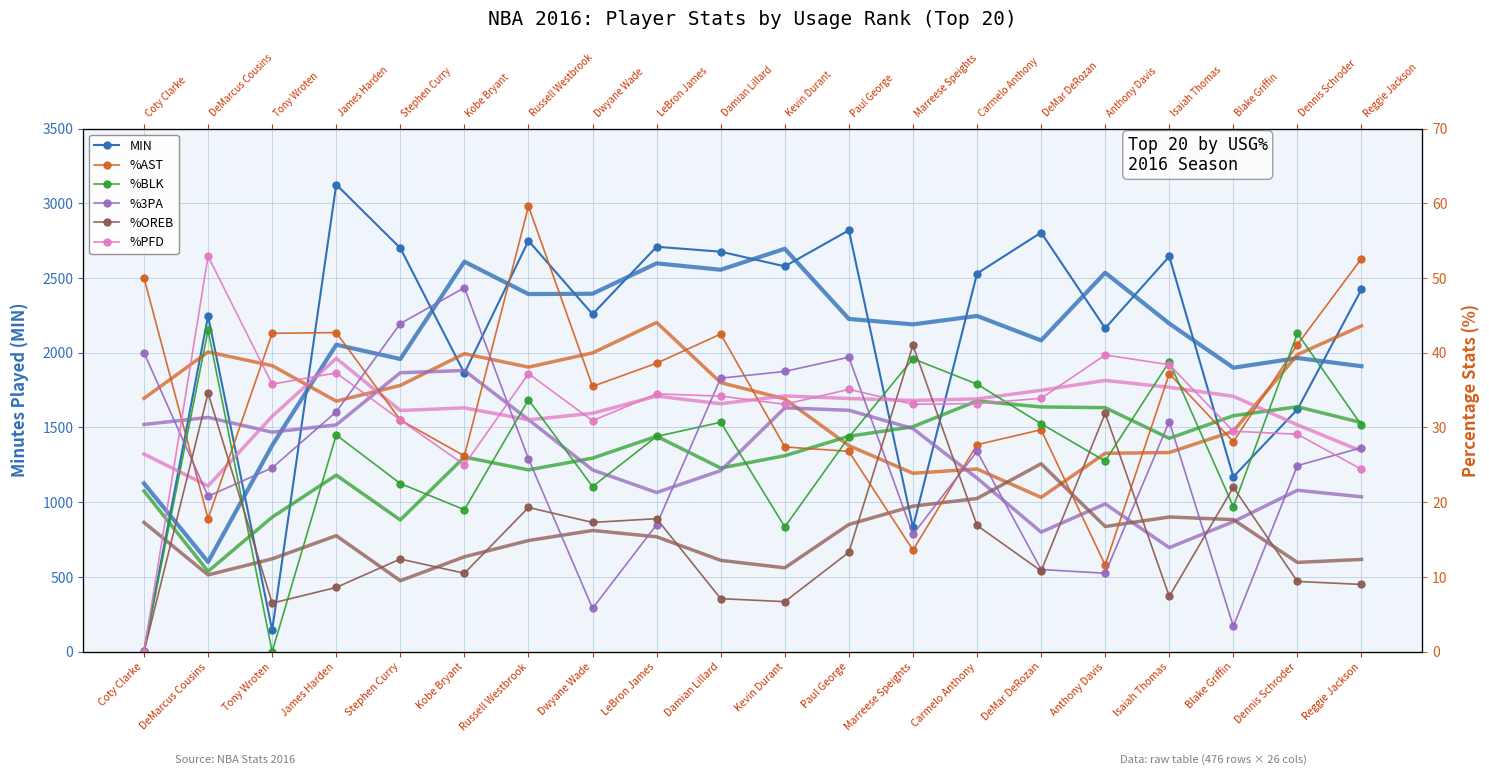

True or false: %3PA has more than 2 points higher than both neighbors.

True